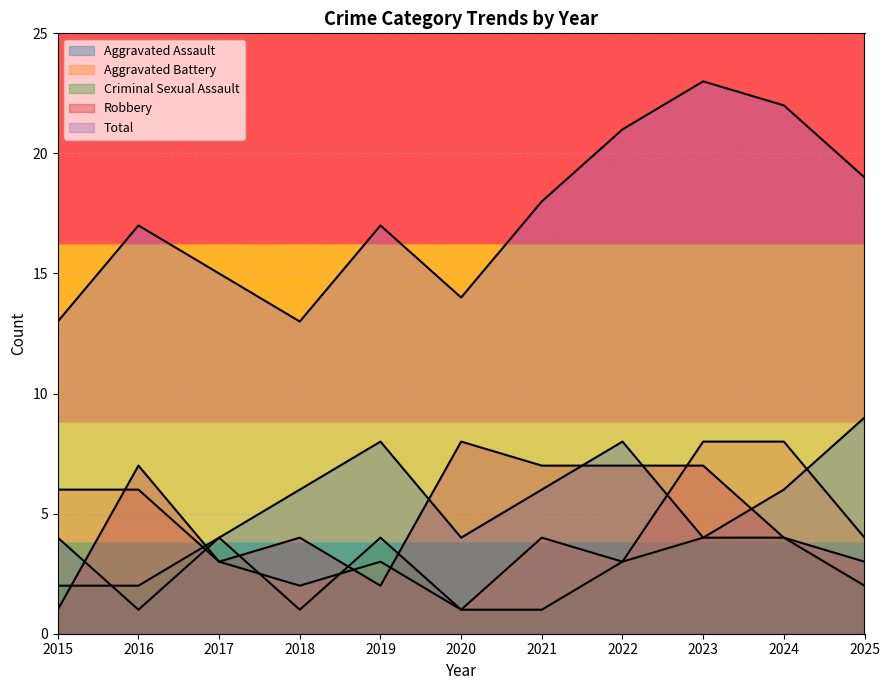

What is the difference between the second highest and minimum values in the Robbery series?

6